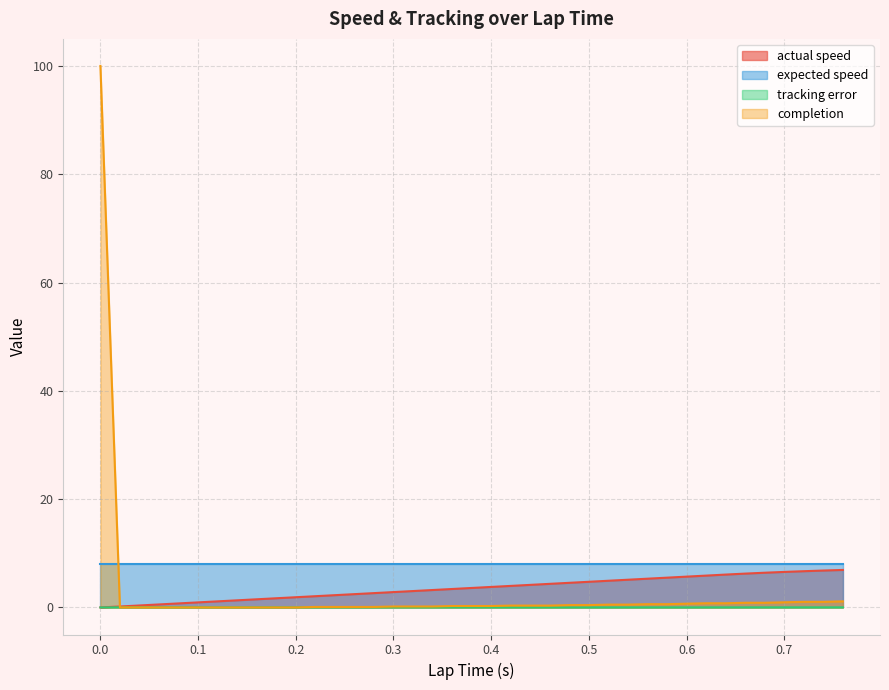

Between 0.08 and 0.76, which is larger?

0.76